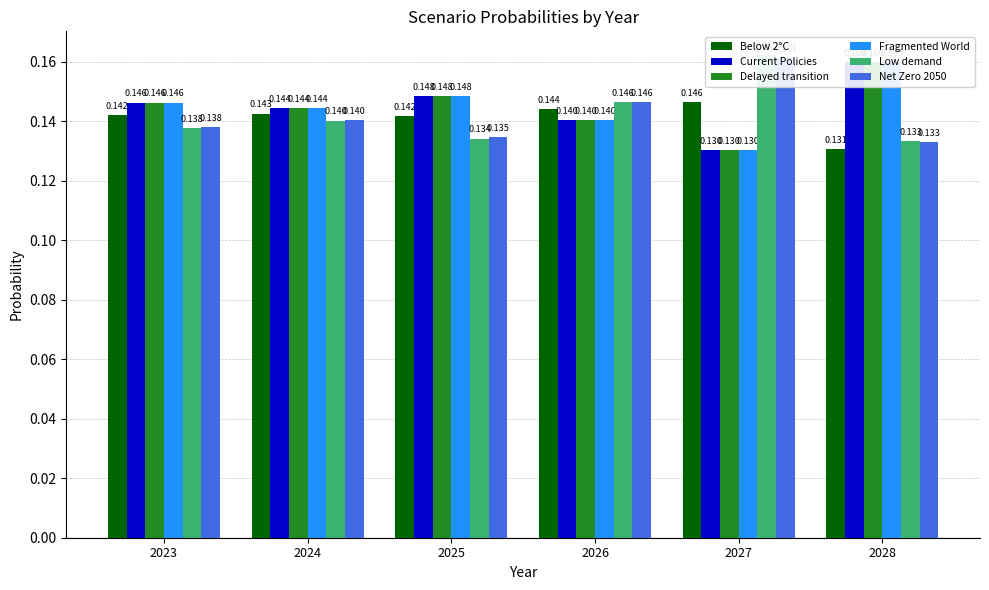

What is the sum of the Below 2°C values at 2028 and 2024?

0.3